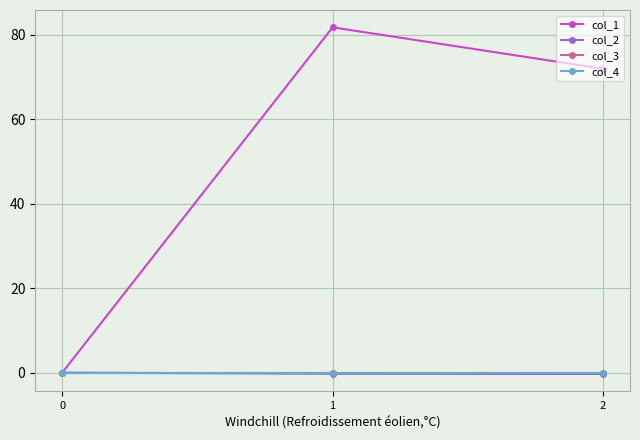

Does the chart have visible grid lines?

Yes